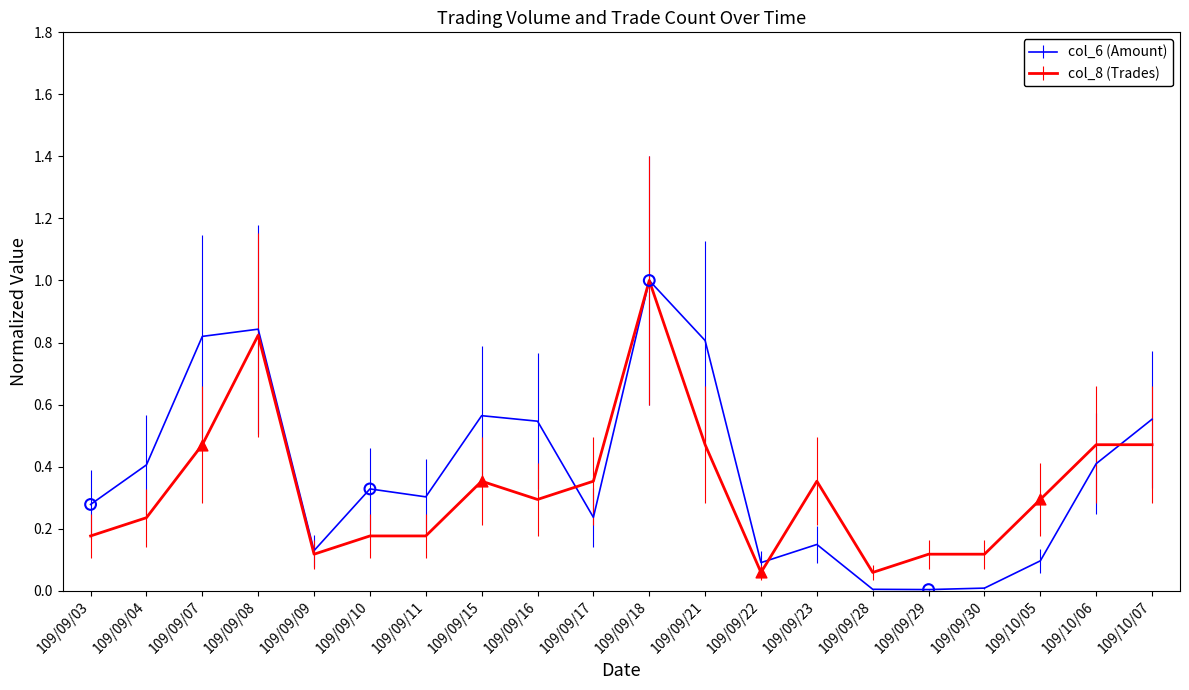

Which series has the widest spread of values?

col_6 (Amount)